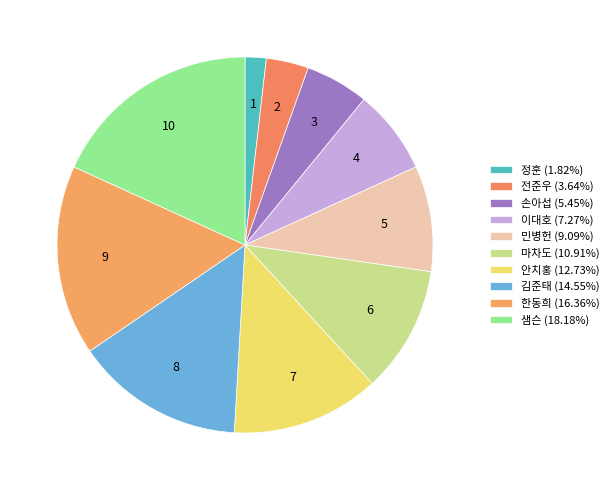

To the nearest percent, what percentage of the pie is 민병헌?

9%